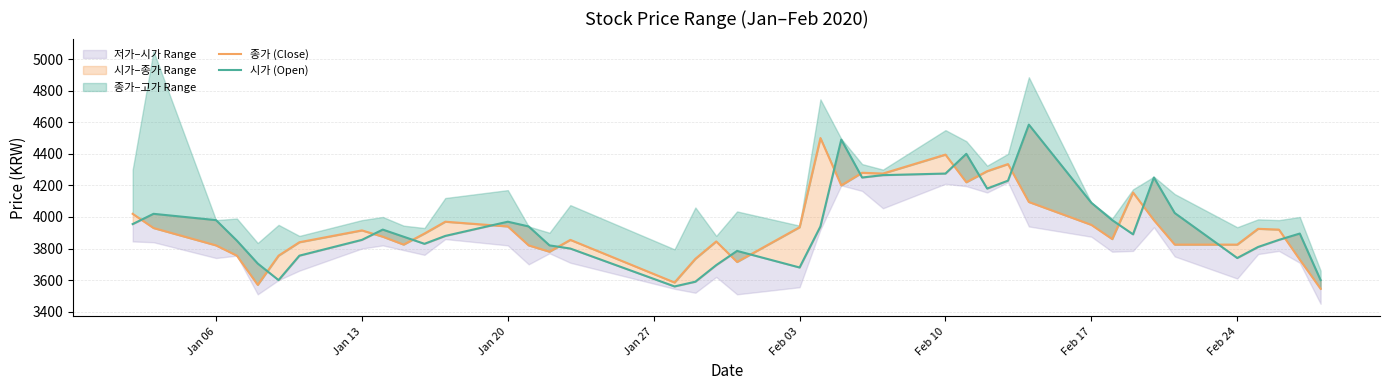

The 종가 (Close) series shows 6102 at 9. True or false?

False